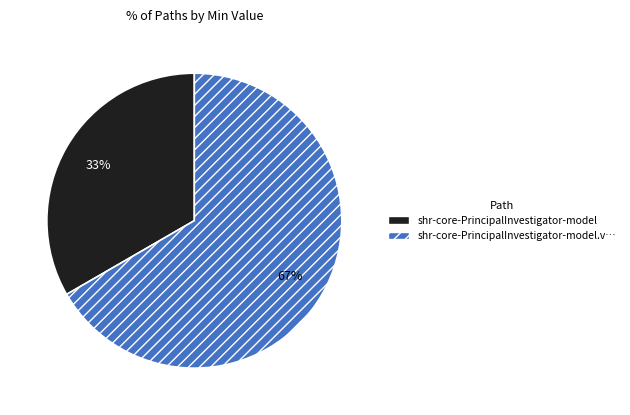

How many slices are in this pie chart?

2